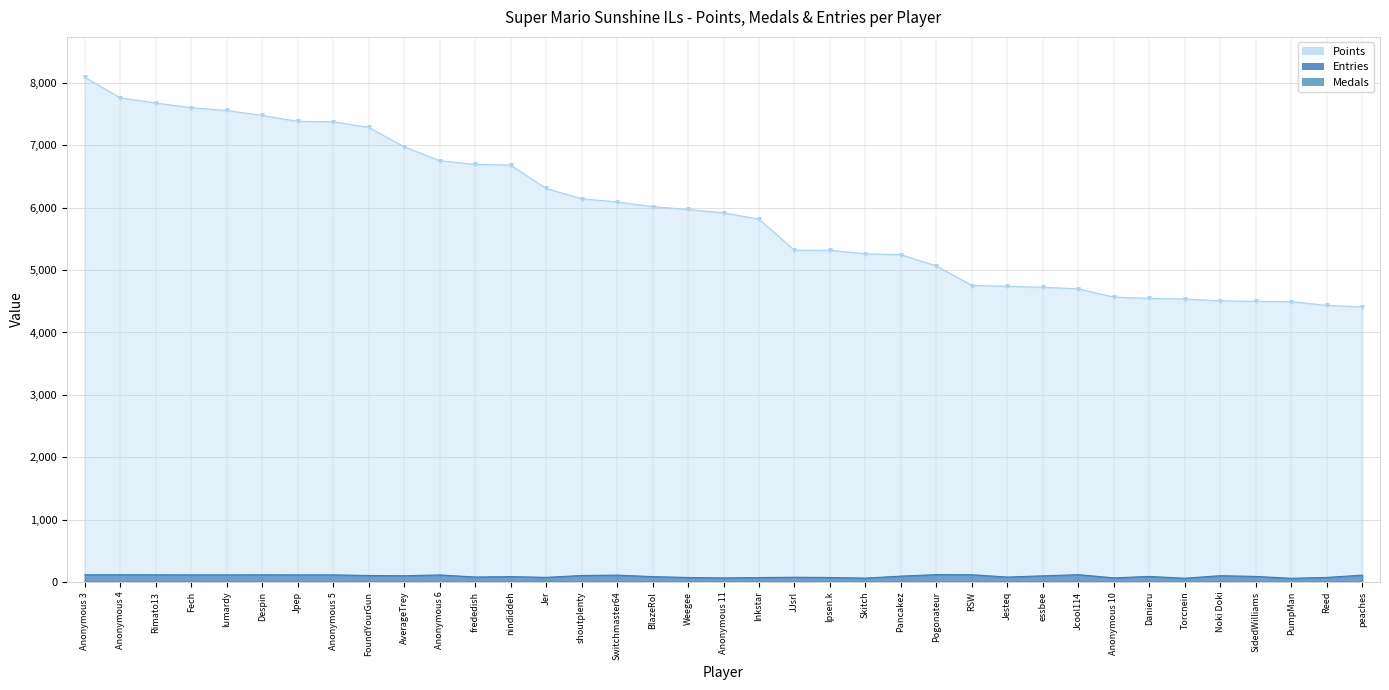

How many data points in Medals are above 1?

18